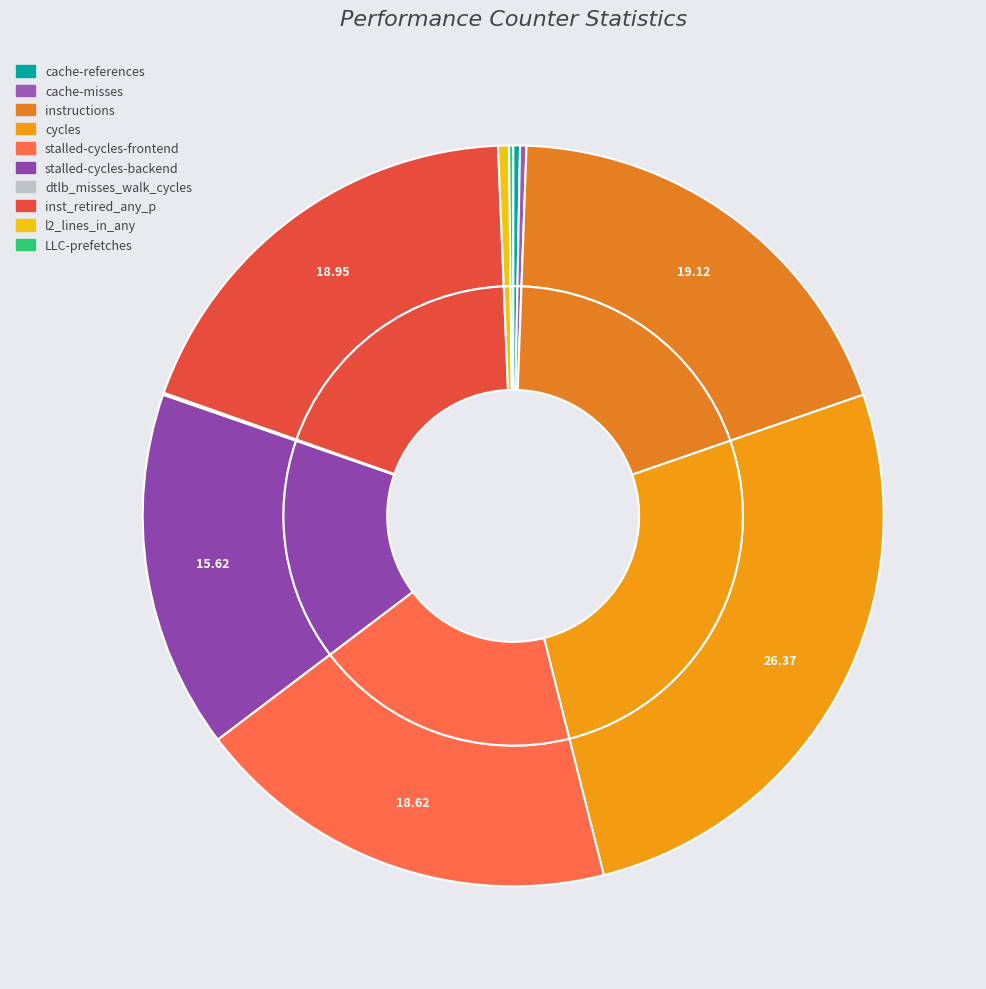

To the nearest percent, what percentage of the pie is inst_retired_any_p?

19%